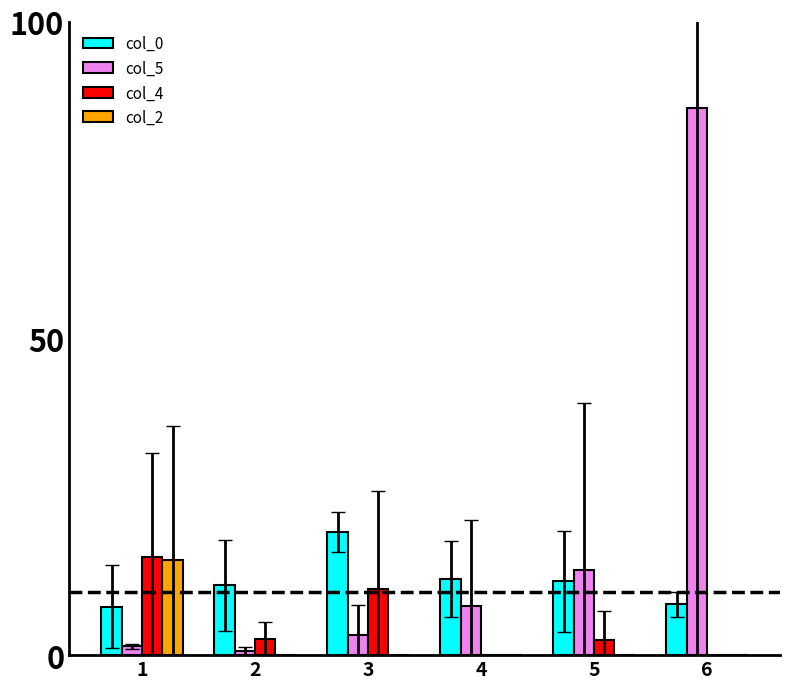

What is the maximum value shown in the chart?

86.3